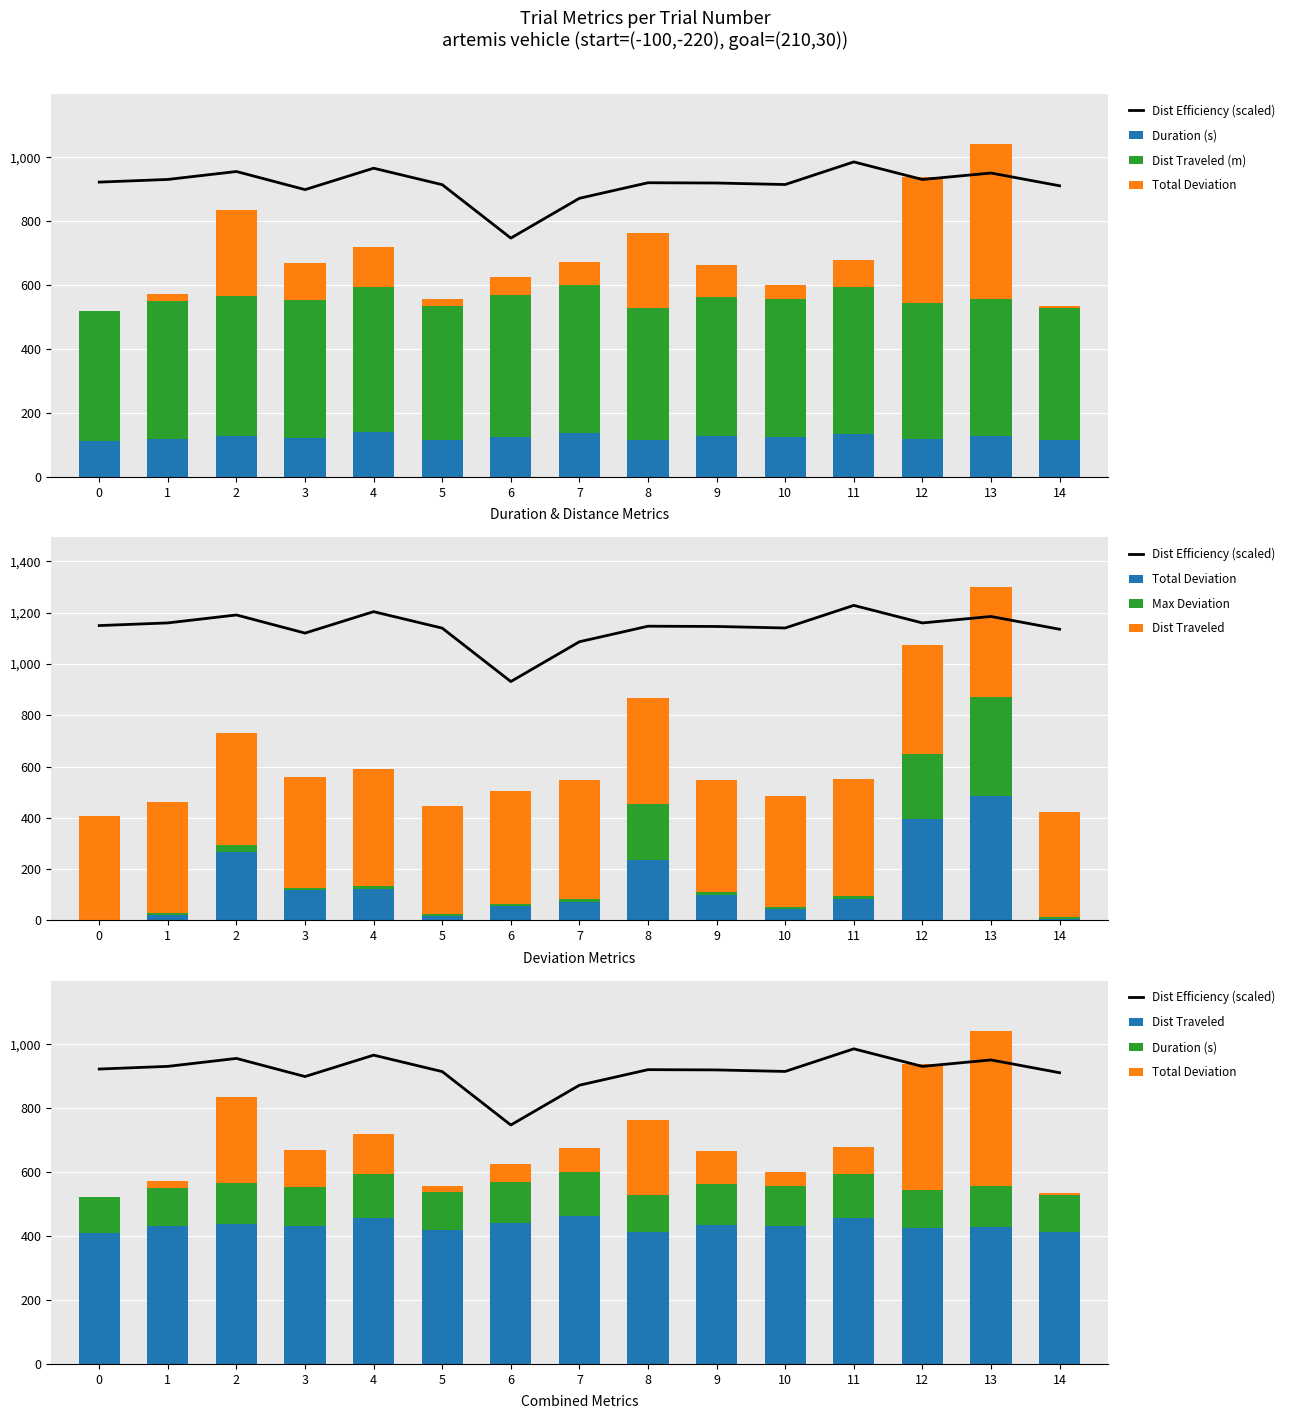

Where is Dist Traveled (m) nearest to the value 435?

9